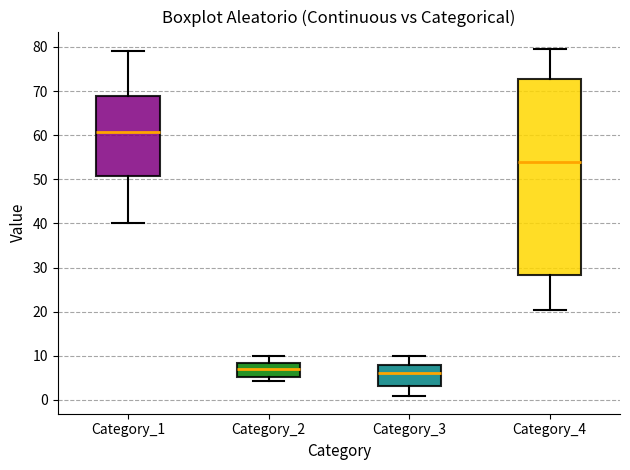

Where is the upper edge of the box for Category_2 on the y-axis? The values are not printed on the chart, so give them approximately, as read against the axis.

8